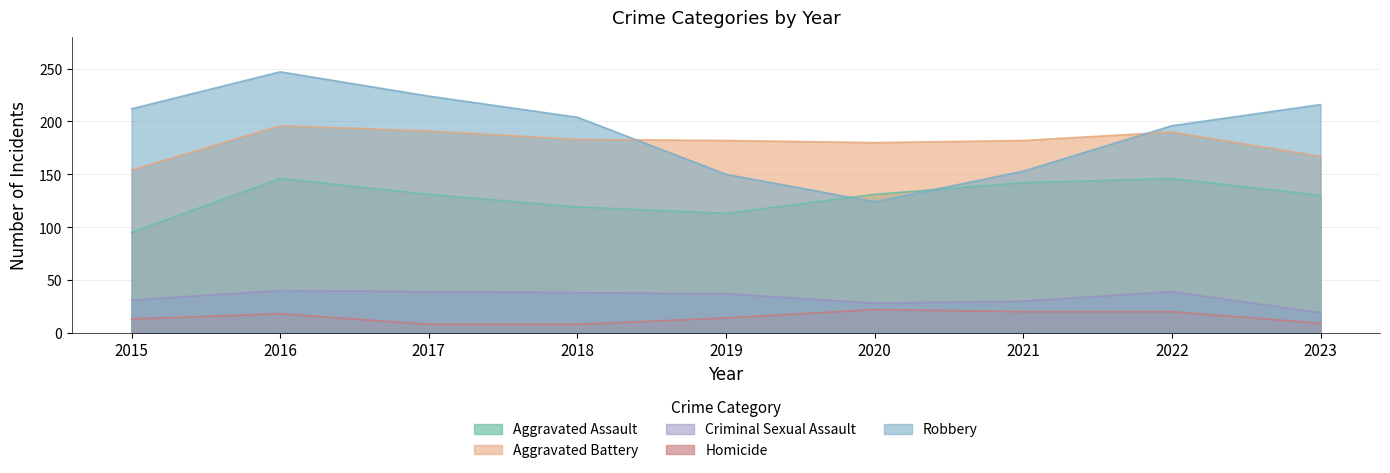

Which series has the largest total across all categories?

Robbery